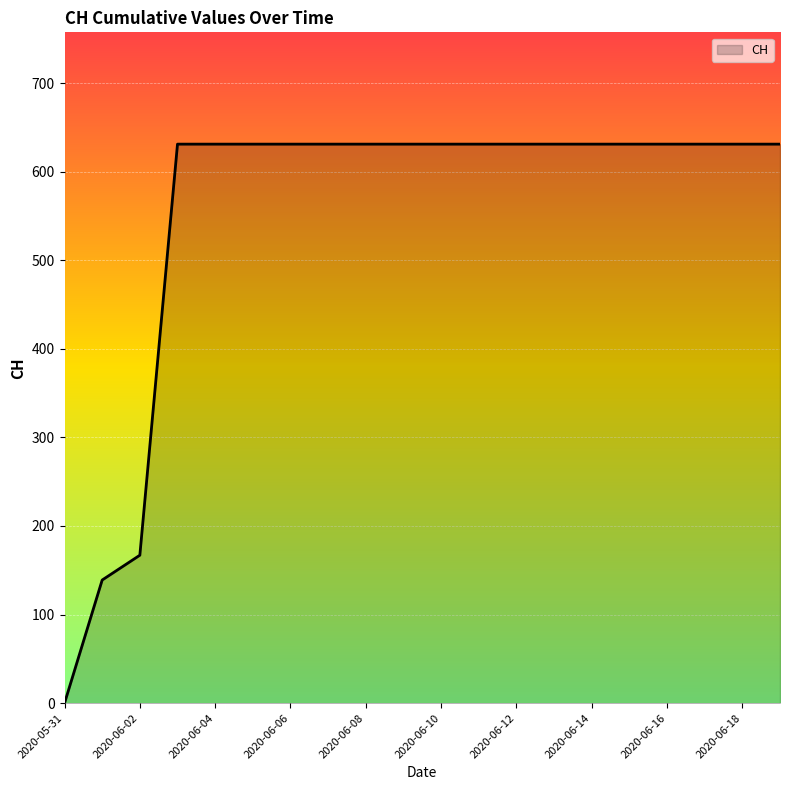

What is the difference between the maximum and minimum values?

631